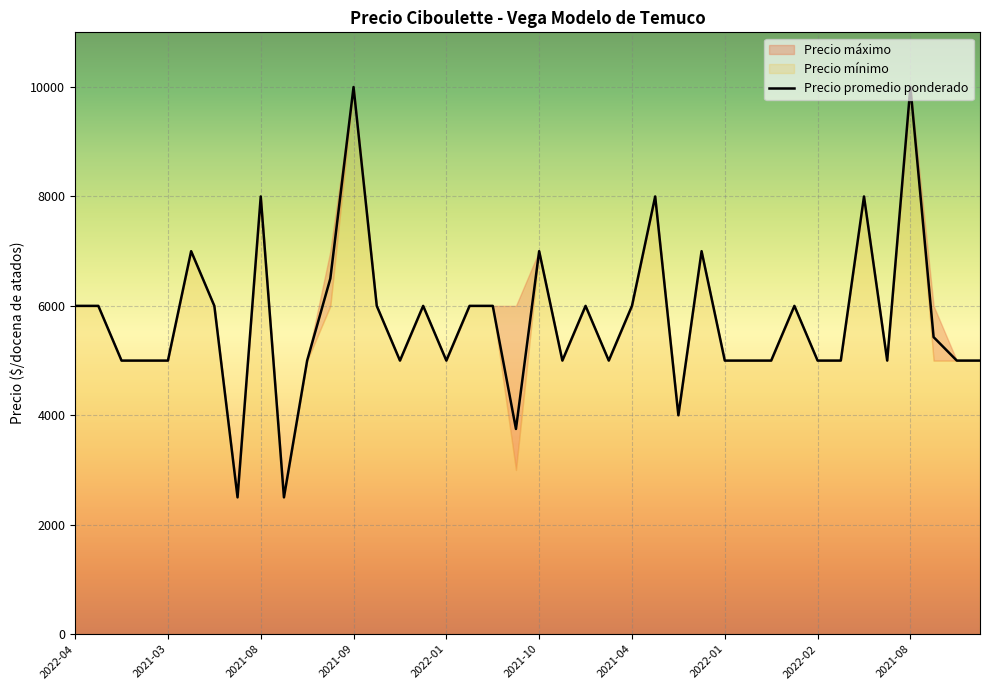

What is the smallest value displayed?

2500